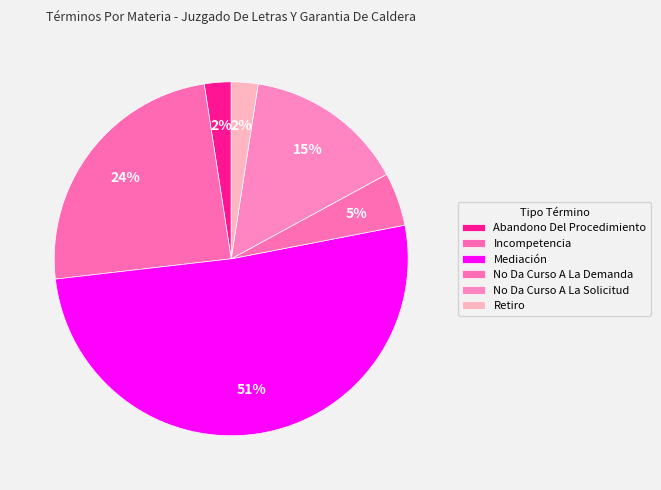

Does Incompetencia represent more than half of the total?

No